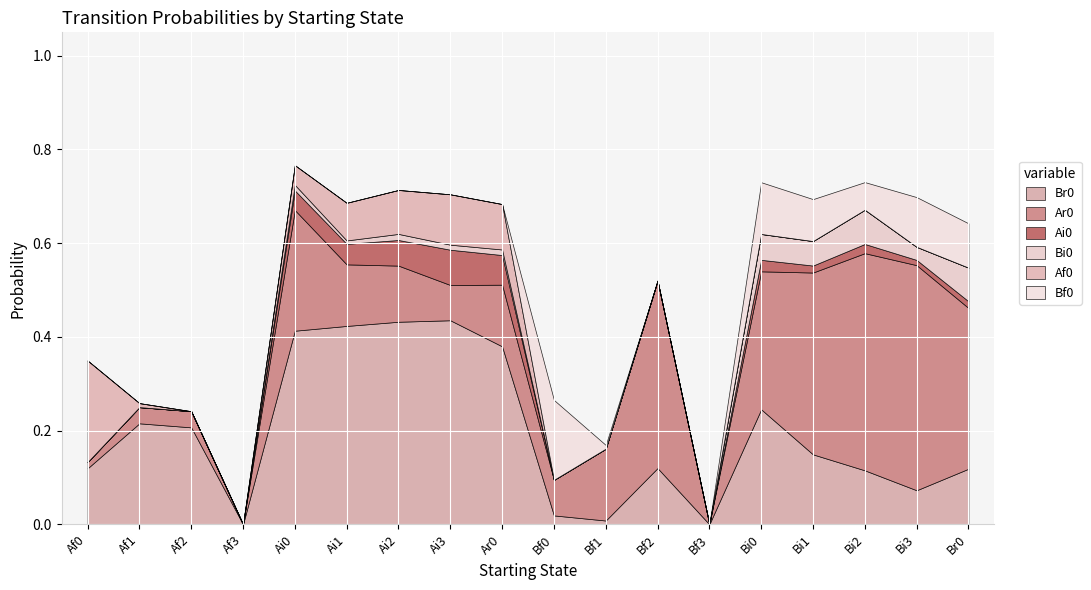

How many interior local peaks does the Bi0 series have?

5